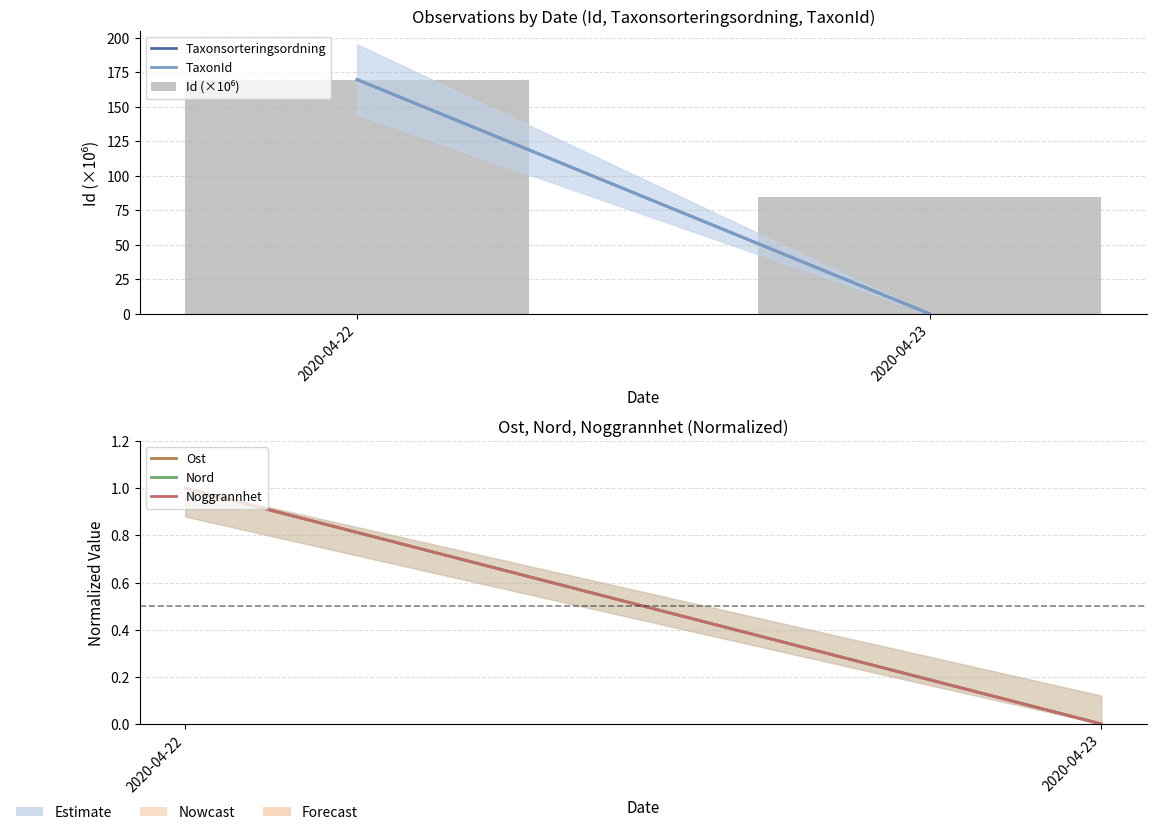

Which has a higher value, 2020-04-22 or 2020-04-23?

2020-04-22